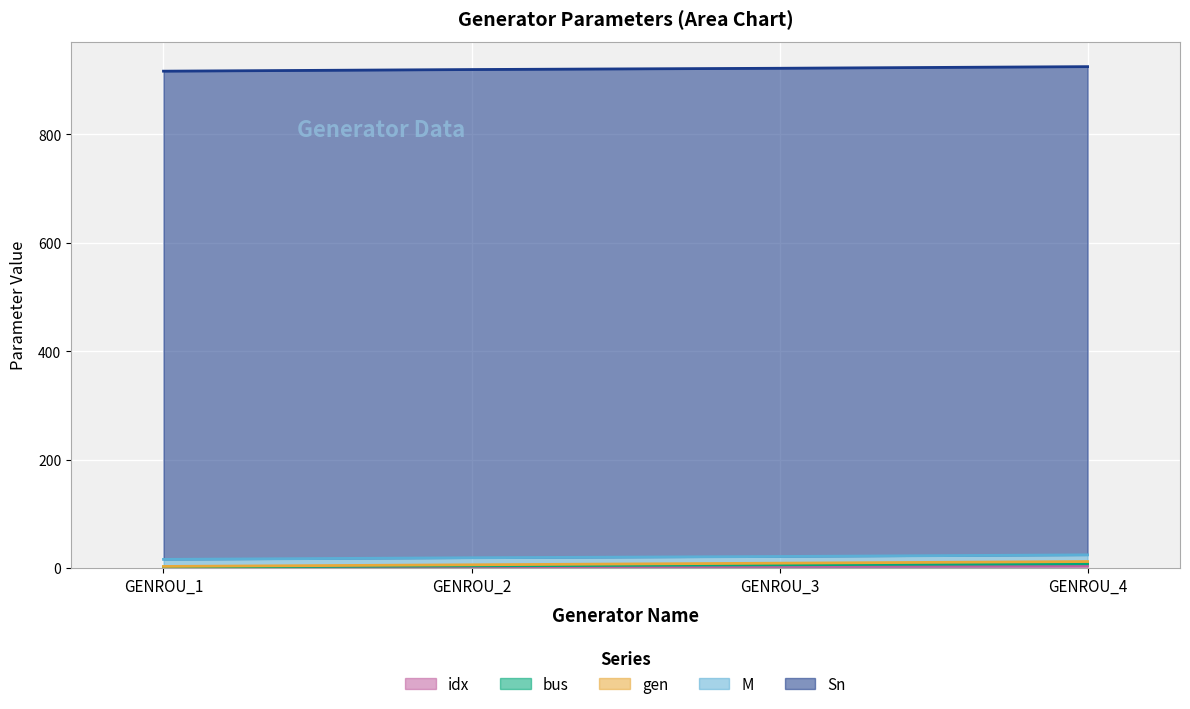

How many categories are shown in the chart?

4